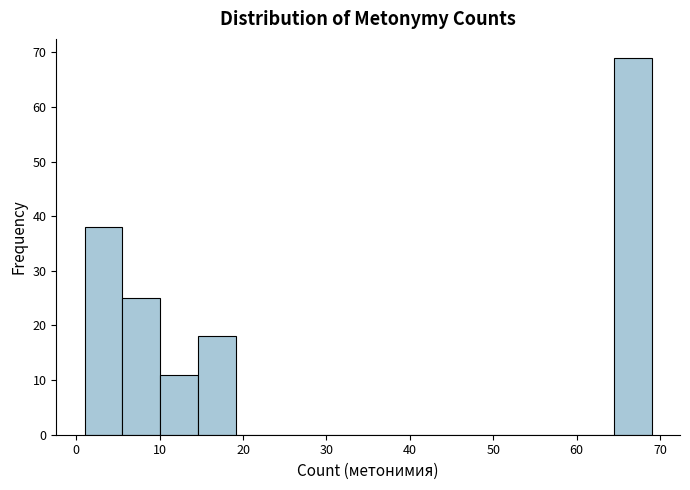

What is the height of the bar covering 64 to 69 on the x-axis? Neither the bar edges nor the heights are printed on the chart, so give them approximately, as read against the axes.

69